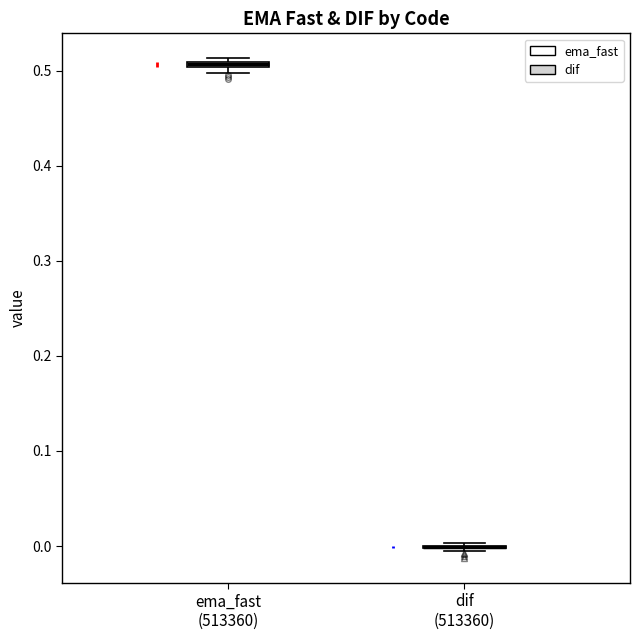

Where is the upper edge of the box for ema_fast (513360) on the y-axis? The values are not printed on the chart, so give them approximately, as read against the axis.

0.51